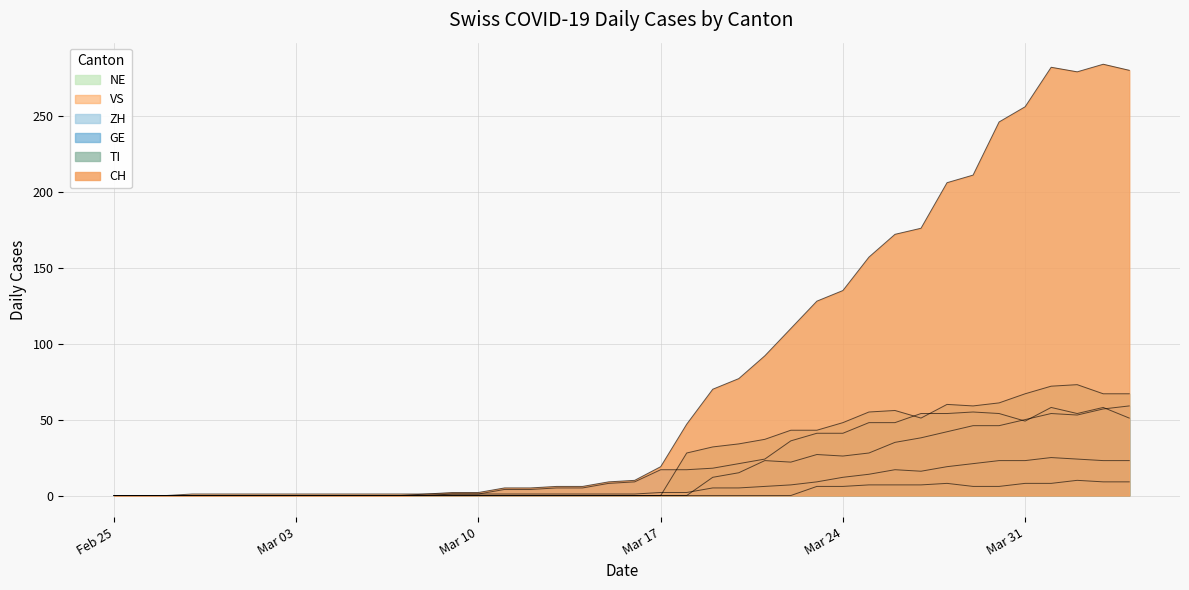

Reading left to right, extract all data points from this chart.

CH: 0	0	0	0	0	0	0	0	0	0	0	0	1	2	2	5	5	6	6	9	10	19	47	70	77	92	110	128	135	157	172	176	206	211	246	256	282	279	284	280
GE: 0	0	0	0	0	0	0	0	0	0	0	0	0	1	1	4	4	5	5	8	9	17	17	18	21	24	36	41	41	48	48	54	54	55	54	49	58	54	58	51
TI: 0	0	0	0	0	0	0	0	0	0	0	0	0	0	0	0	0	0	0	0	0	0	28	32	34	37	43	43	48	55	56	51	60	59	61	67	72	73	67	67
VS: 0	0	0	1	1	1	1	1	1	1	1	1	1	1	1	1	1	1	1	1	1	2	2	5	5	6	7	9	12	14	17	16	19	21	23	23	25	24	23	23
ZH: 0	0	0	0	0	0	0	0	0	0	0	0	0	0	0	0	0	0	0	0	0	0	0	12	15	23	22	27	26	28	35	38	42	46	46	50	54	53	57	59
NE: 0	0	0	0	0	0	0	0	0	0	0	0	0	0	0	0	0	0	0	0	0	0	0	0	0	0	0	6	6	7	7	7	8	6	6	8	8	10	9	9